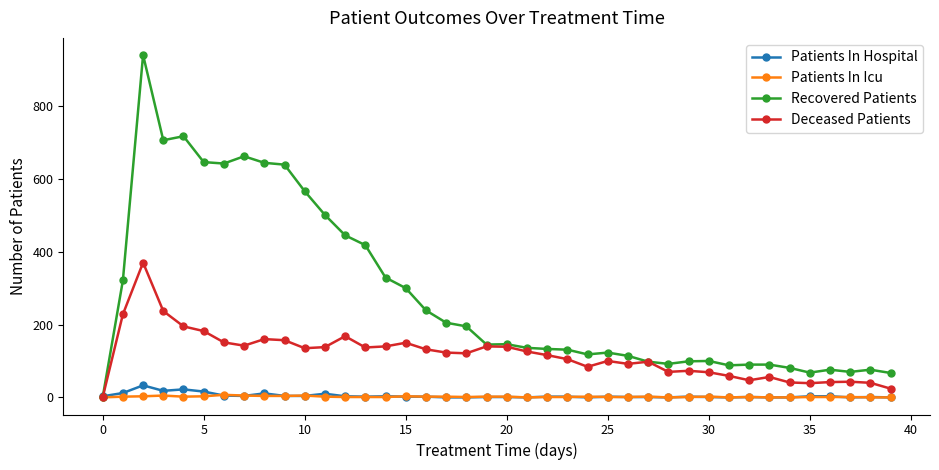

True or false: Deceased Patients has more than 2 points higher than both neighbors.

True